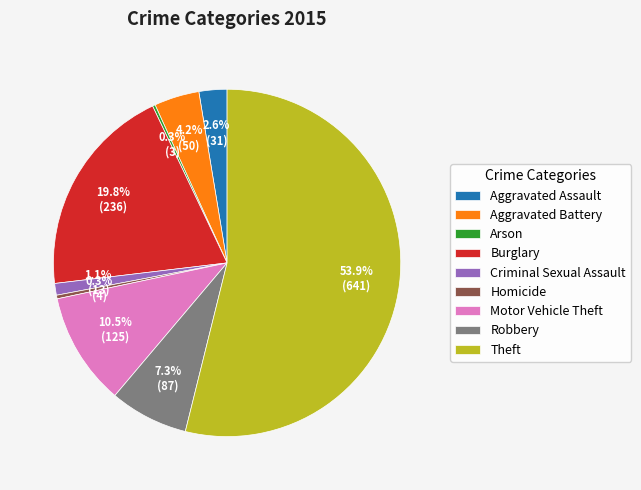

To the nearest percent, what is the difference between the Theft and Criminal Sexual Assault slice percentages?

53%